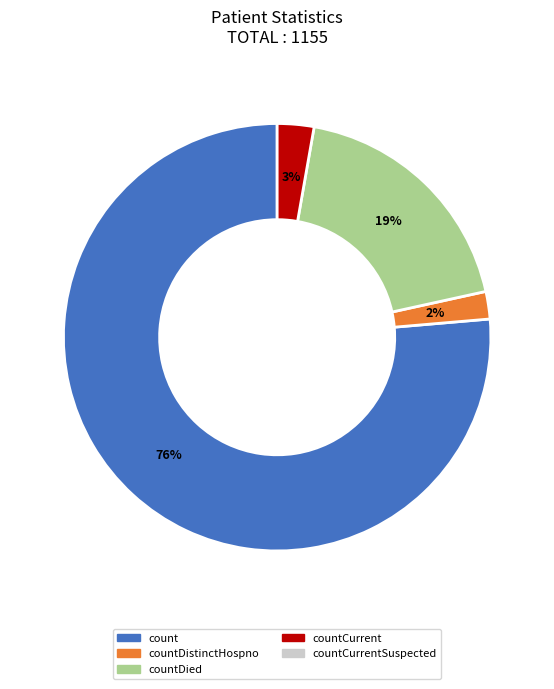

Count the number of slices in the pie.

4